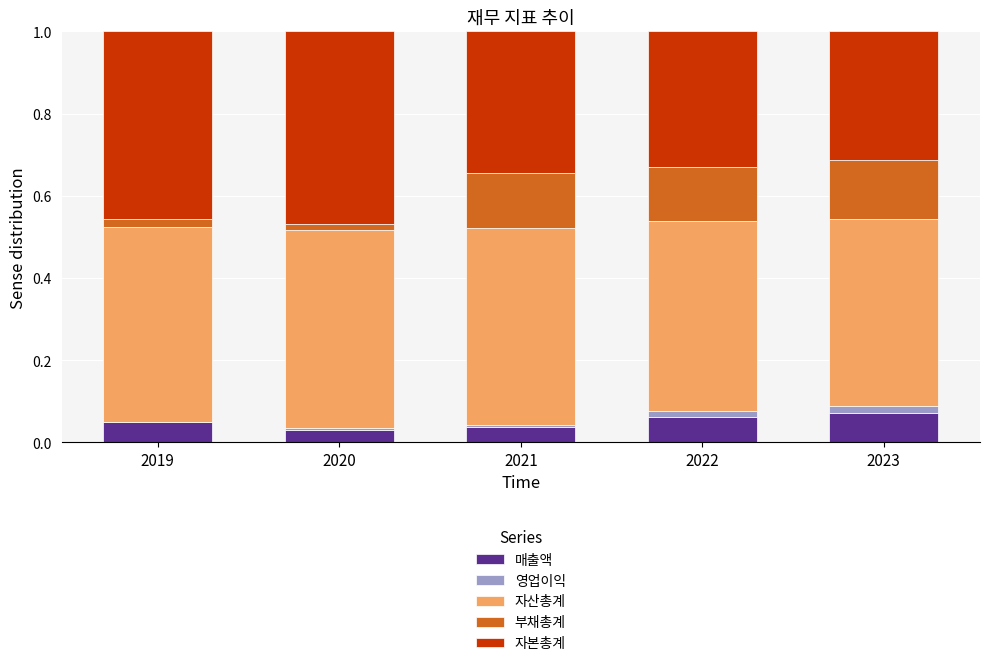

Is it true that 매출액 equals 0.0 at 2021?

True